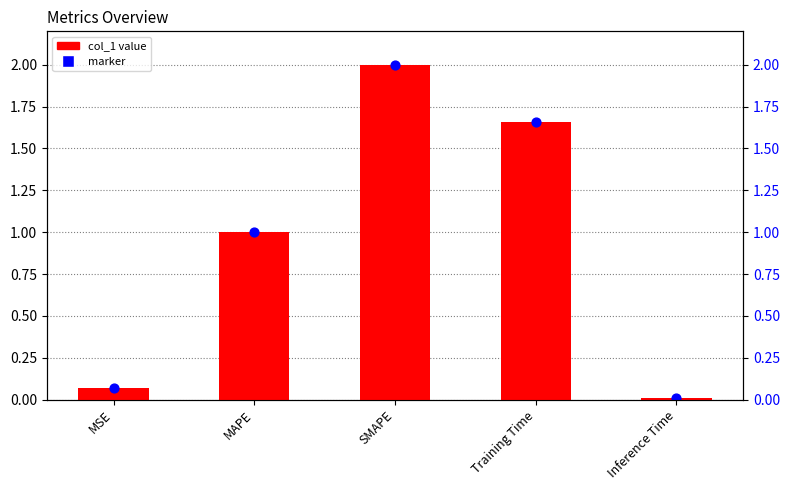

What is the ratio of the value at MAPE to the value at SMAPE?

0.5